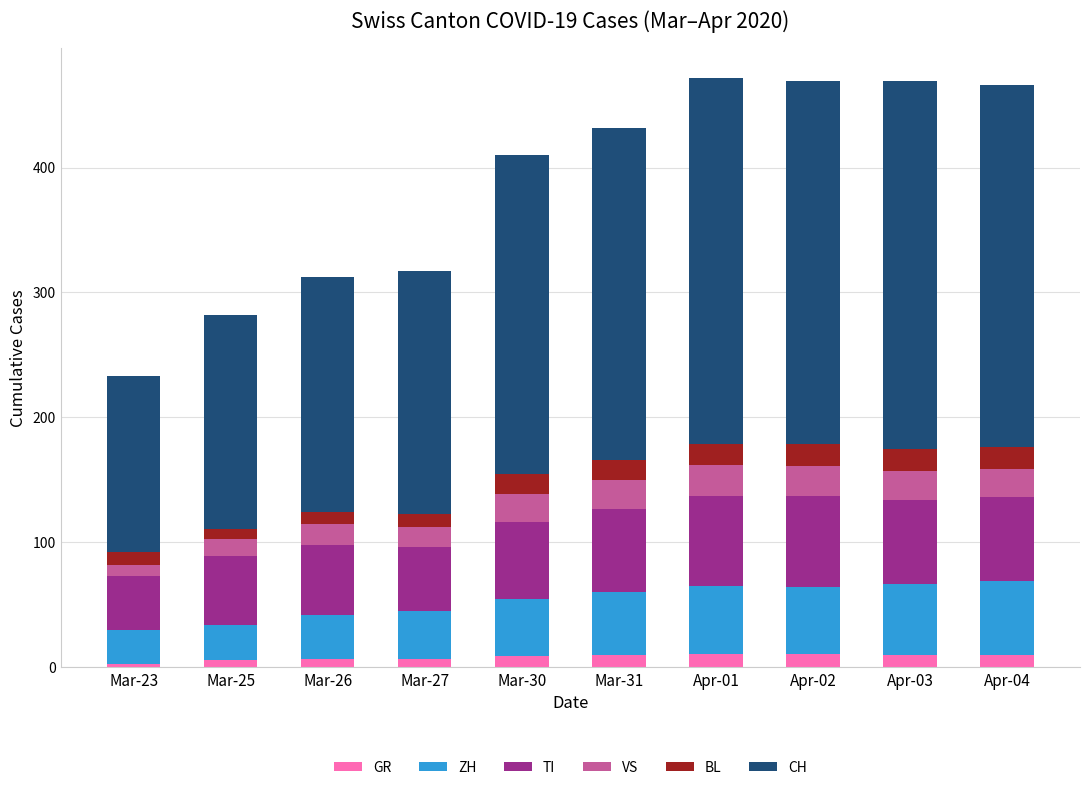

What is the sum of all GR values?

84